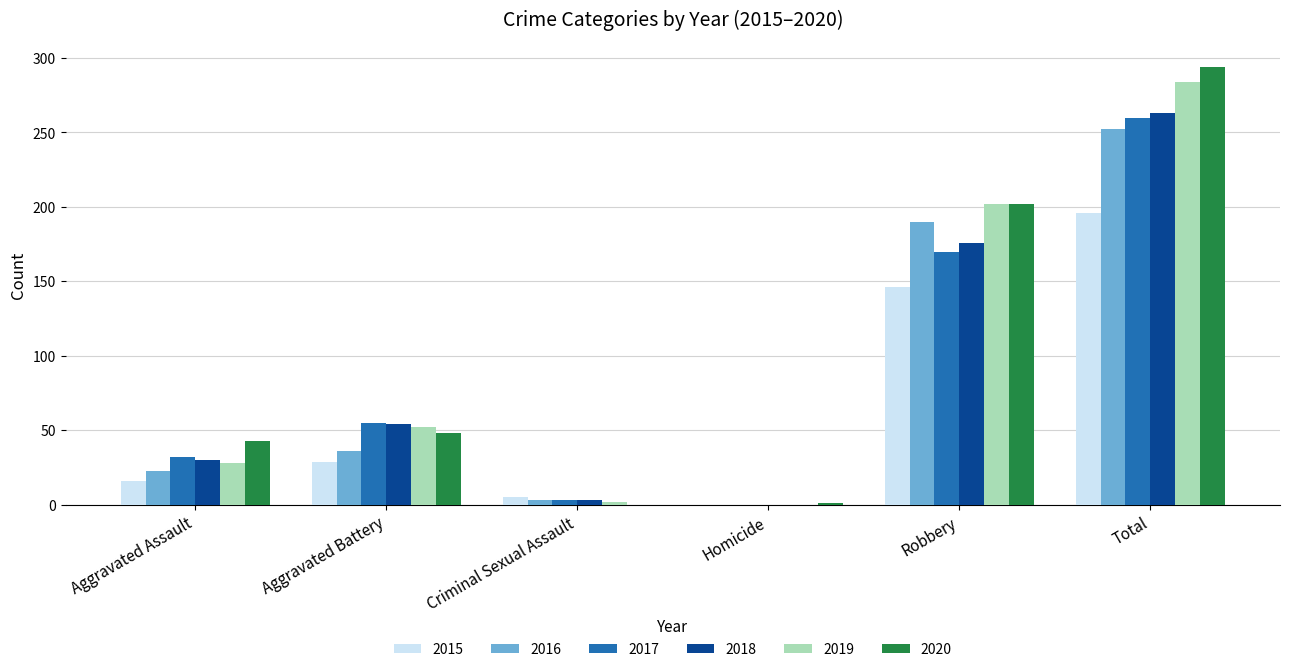

At which label does 2019 reach its peak?

Total